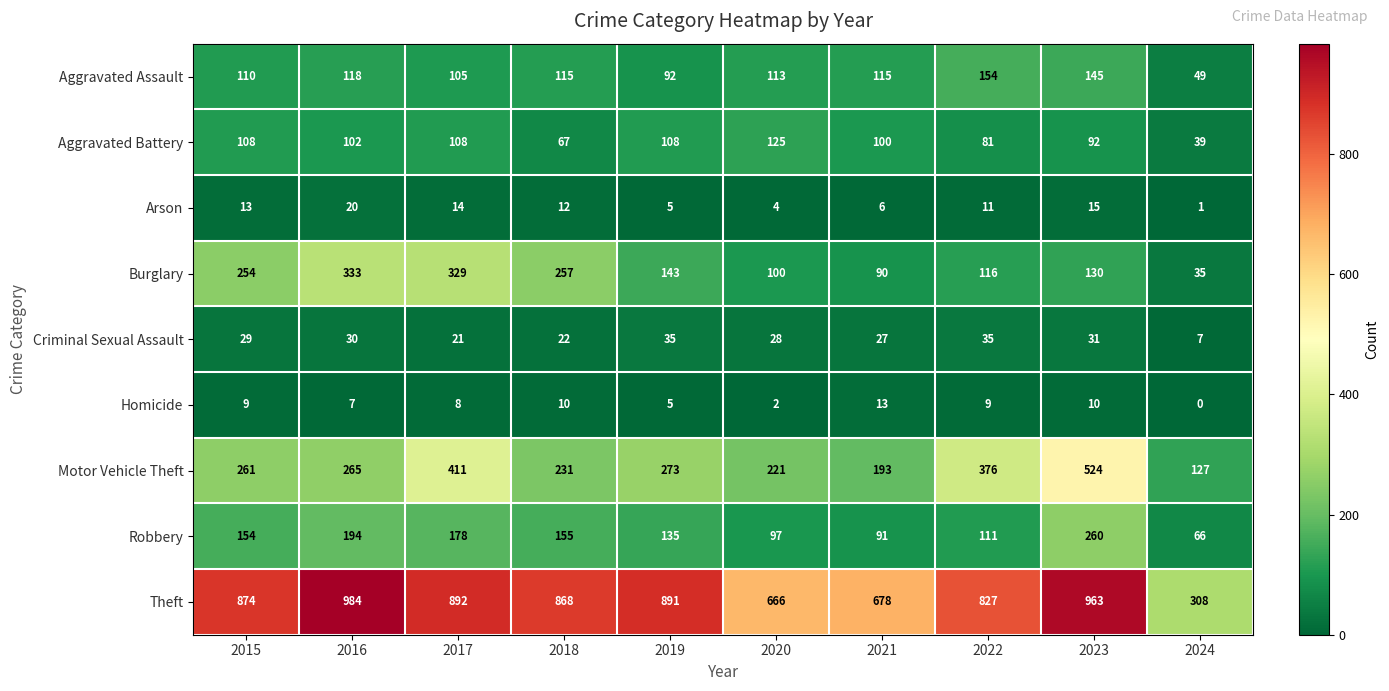

How many values in the Motor Vehicle Theft series are below 265?

5